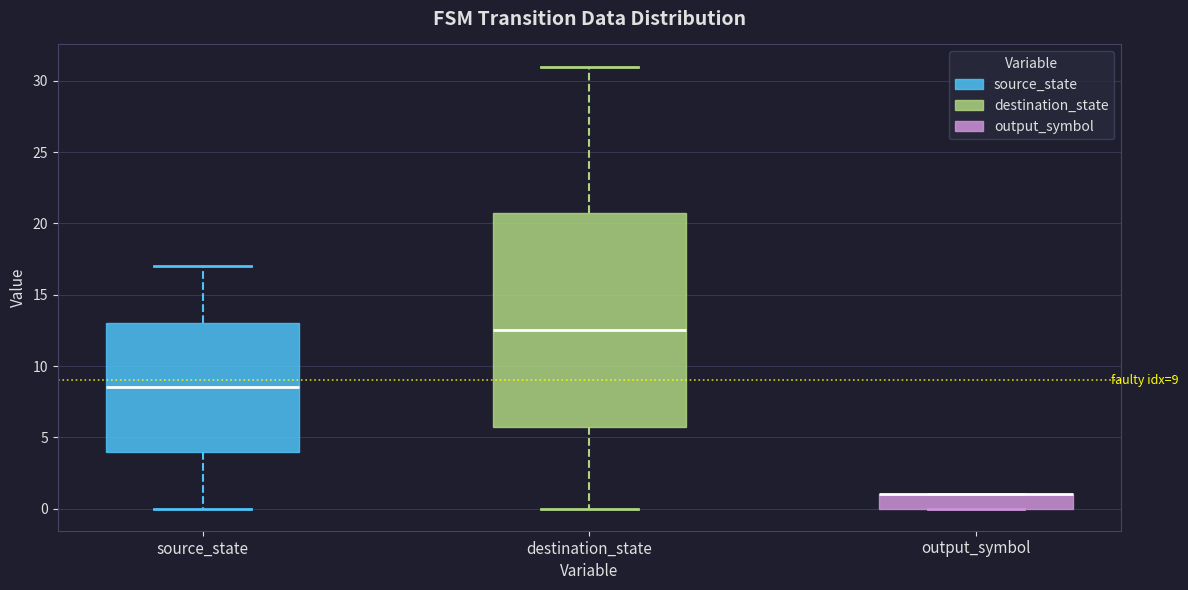

Comparing the boxes themselves (not the whiskers), which one is the tallest?

destination_state